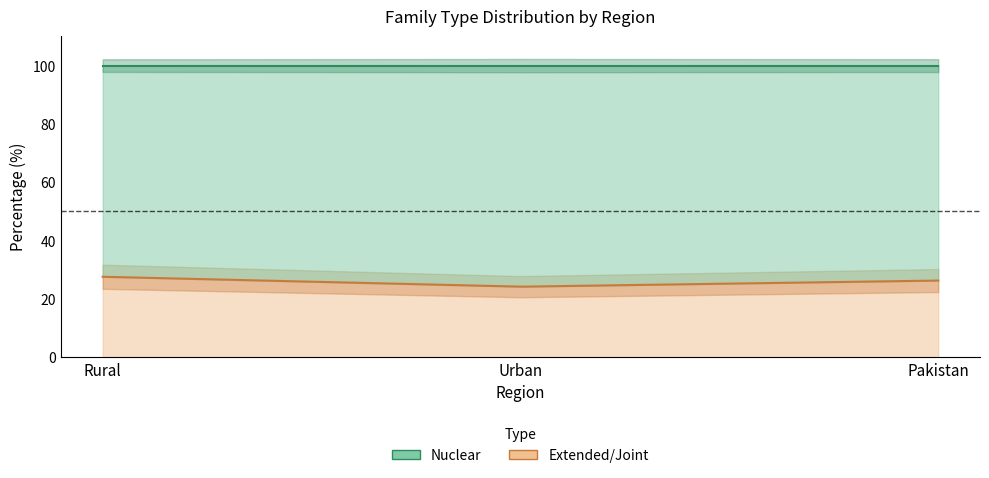

What is the approximate value of Extended/Joint at Urban?

24.2